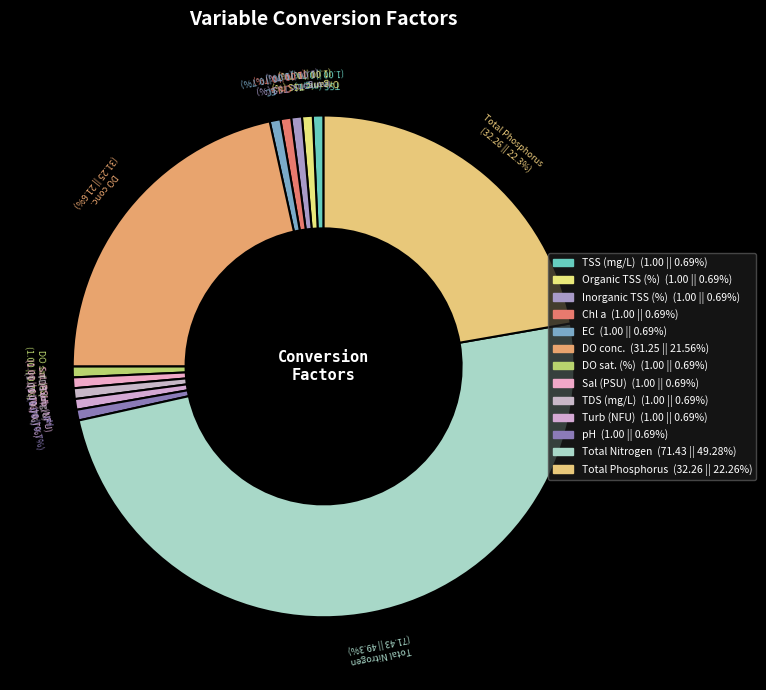

How much of the chart is everything except Sal (PSU)?

99.3%